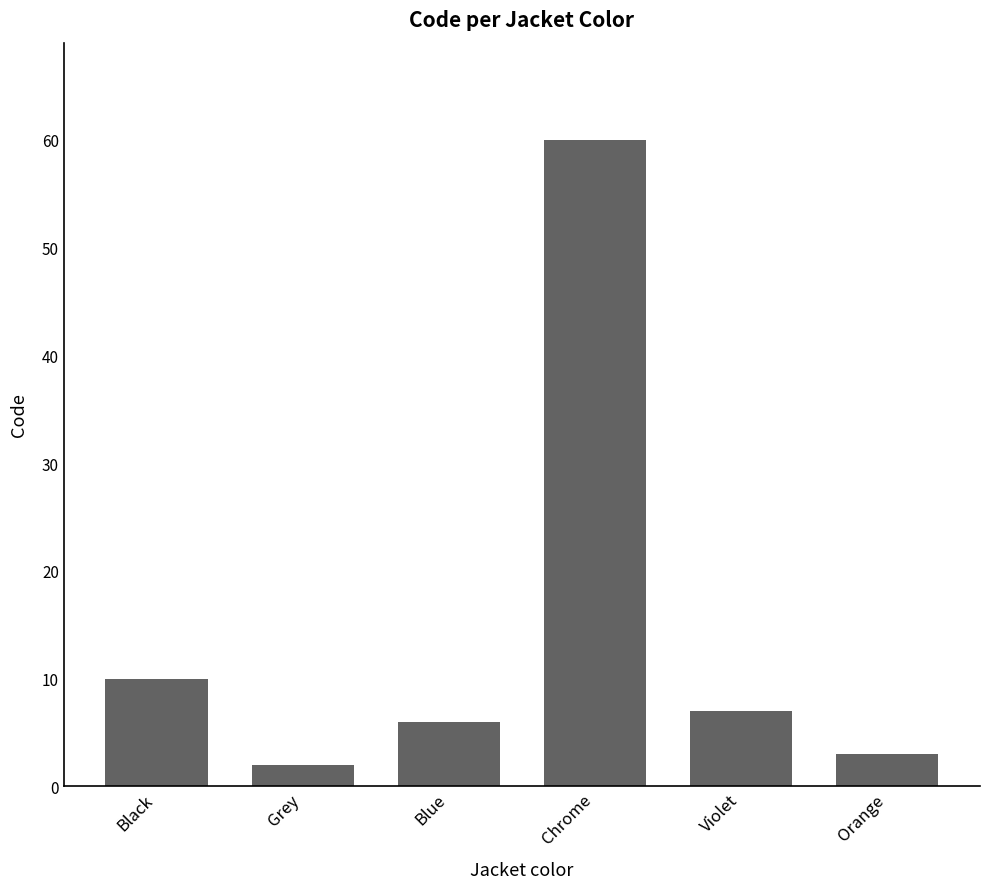

Where does the data first go above 7?

Black